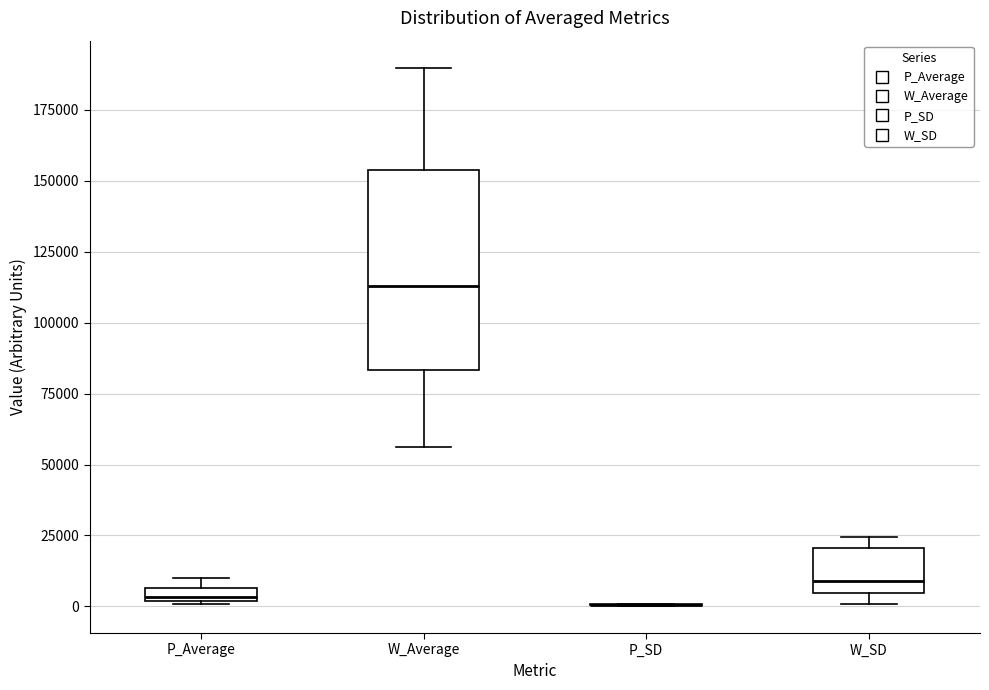

Where is the lower edge of the box for W_SD on the y-axis? The values are not printed on the chart, so give them approximately, as read against the axis.

5000